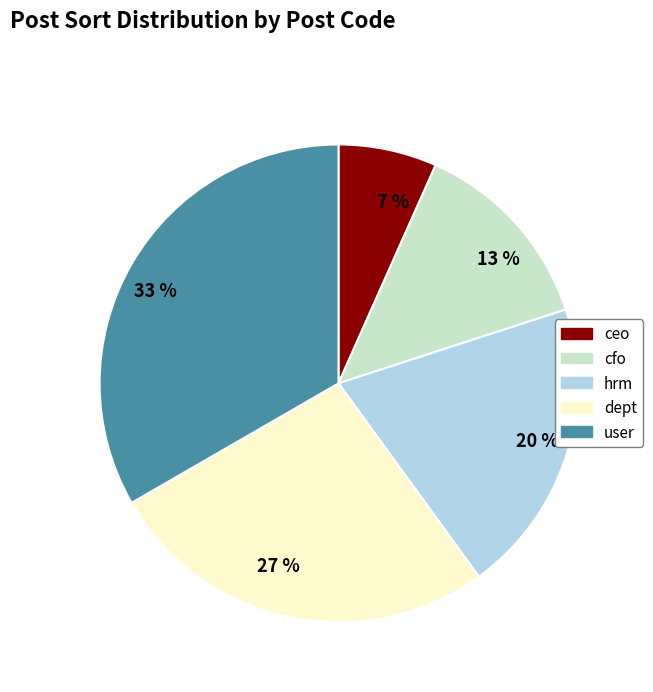

The 7 % slice represents 7% of the pie. True or false?

True